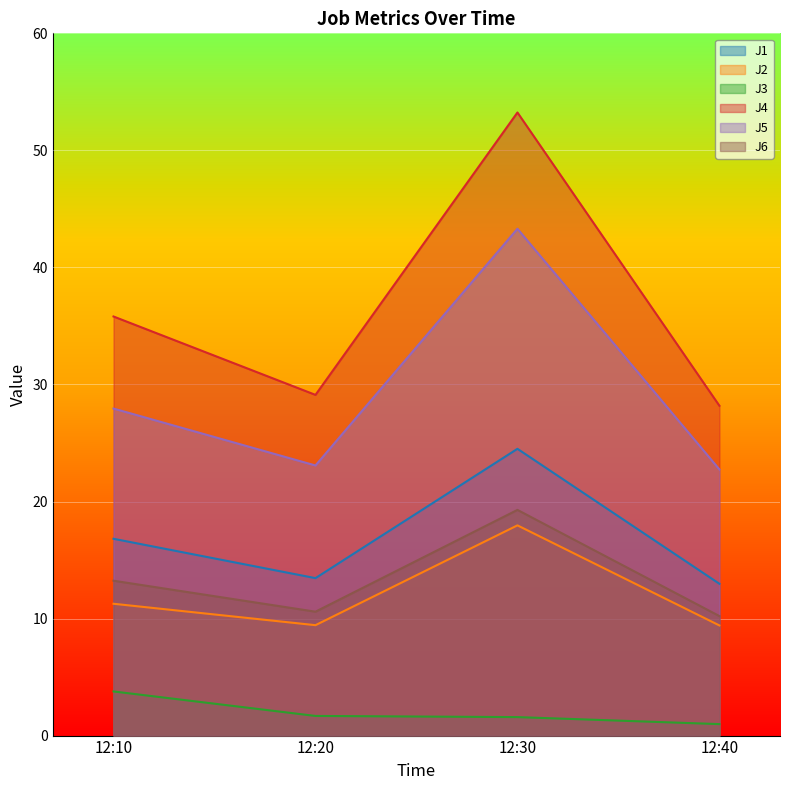

What are all the series names shown in the legend?

J1, J2, J3, J4, J5, J6